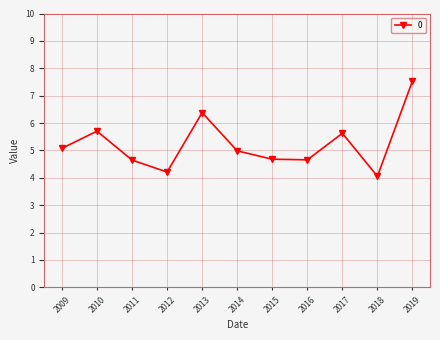

What is the smallest value displayed?

4.1